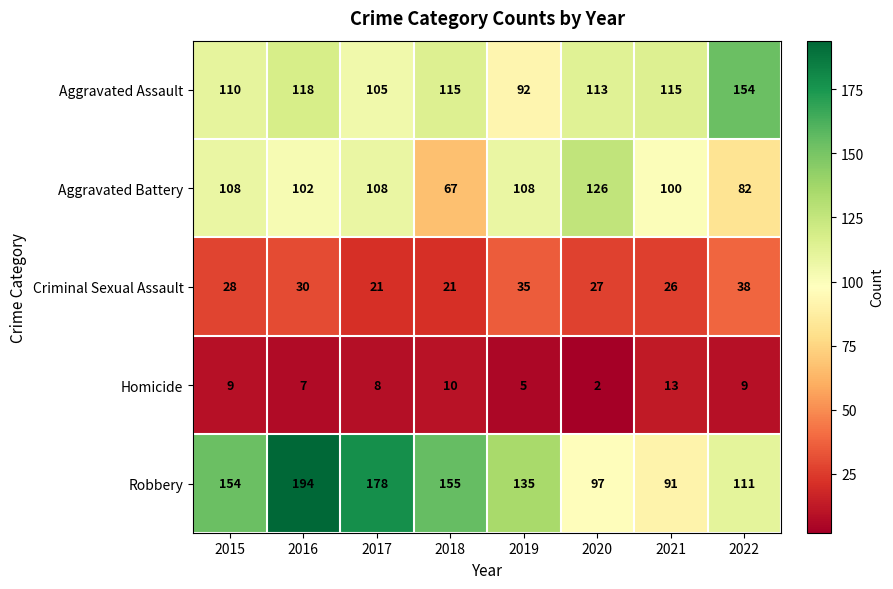

What is the maximum value shown in the chart?

194